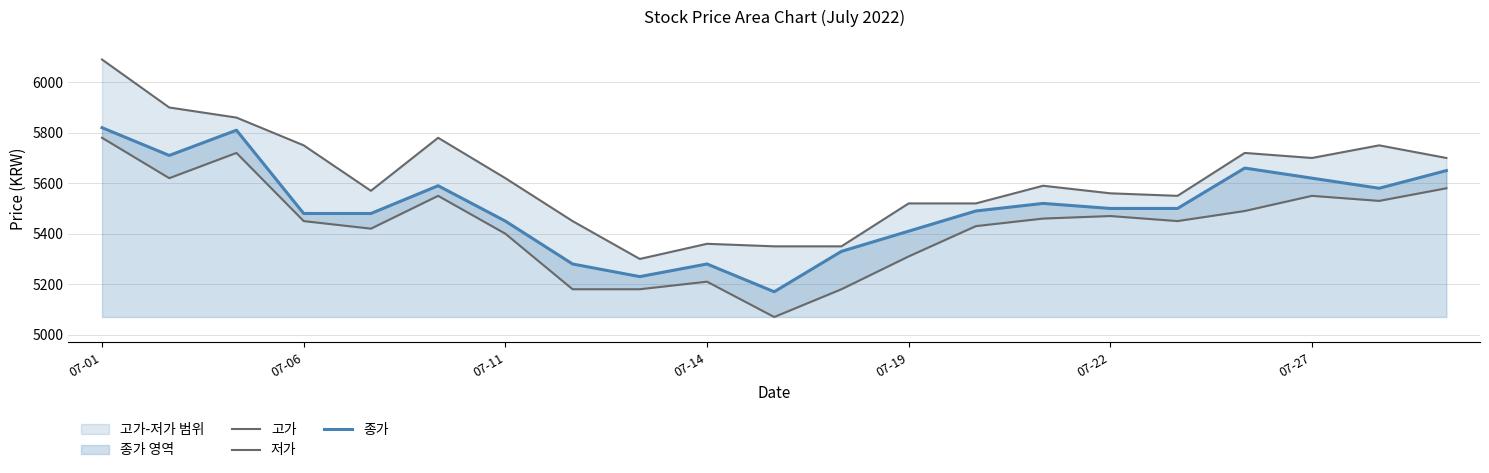

The value of 종가 at 07-06 is 5480. True or false?

True